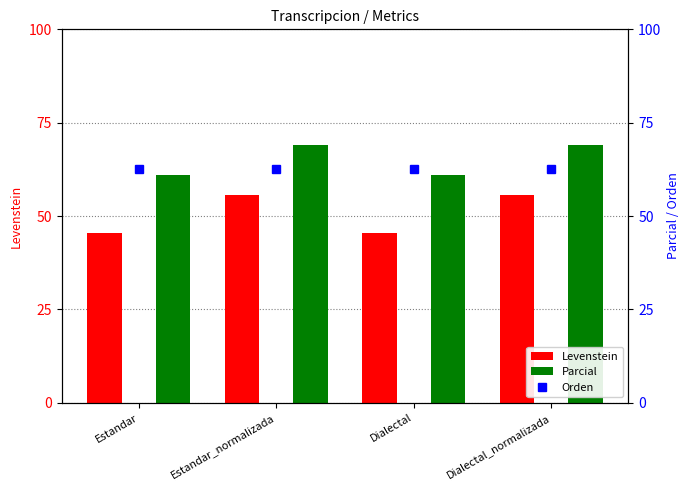

How many values in the Parcial series are below 68?

2